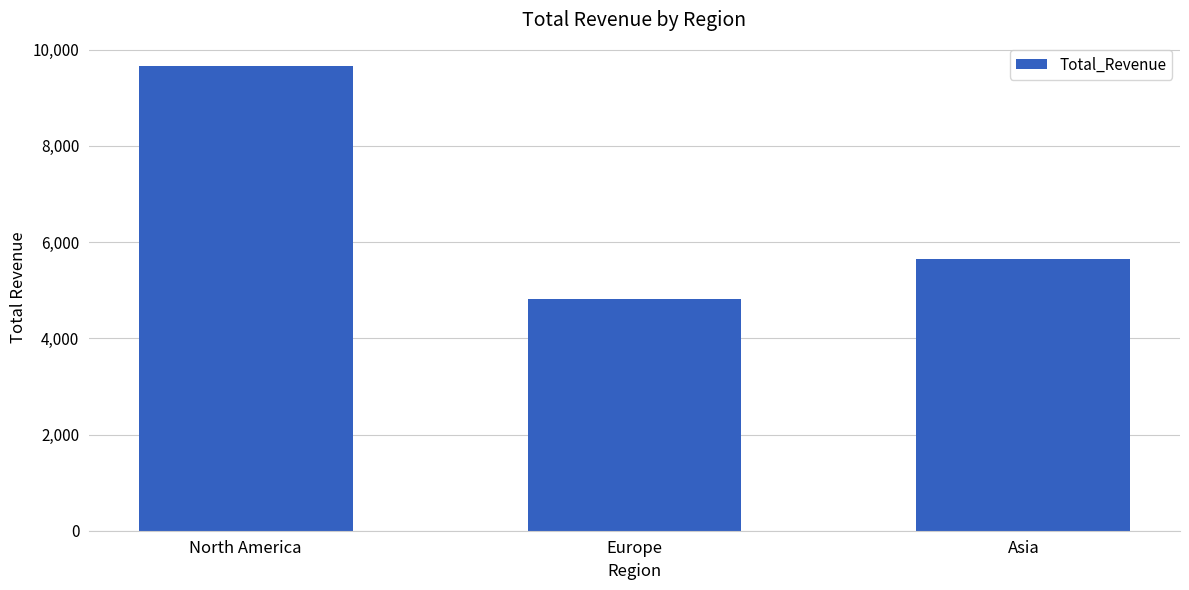

Reading left to right, list all the values displayed in this chart.

9663.7	4819.8	5654.6